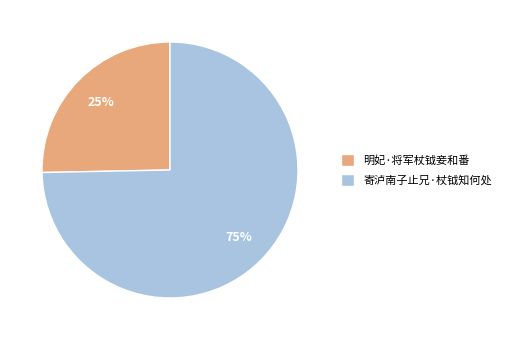

Which category has the biggest portion of the pie?

寄泸南子止兄·杖钺知何处